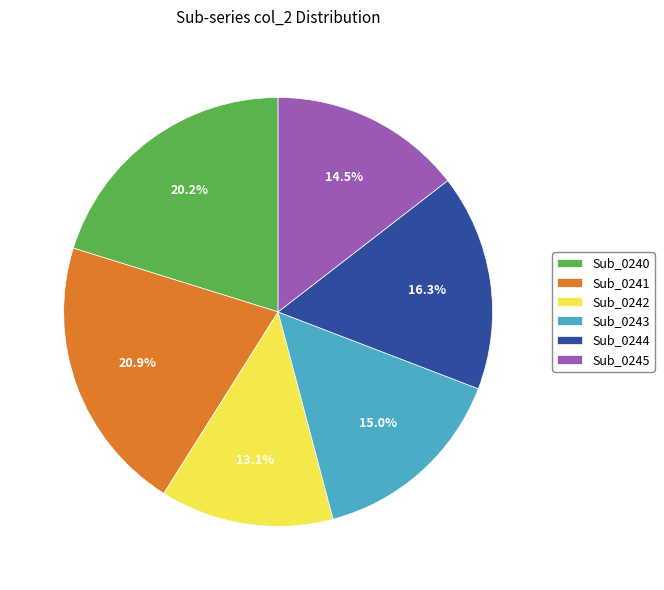

Does Sub_0245 represent more than half of the total?

No